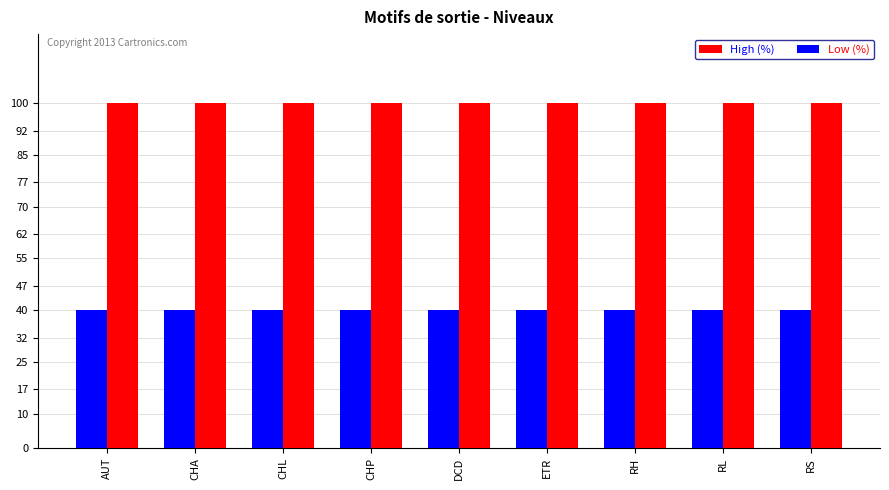

How many groups of bars are there?

9